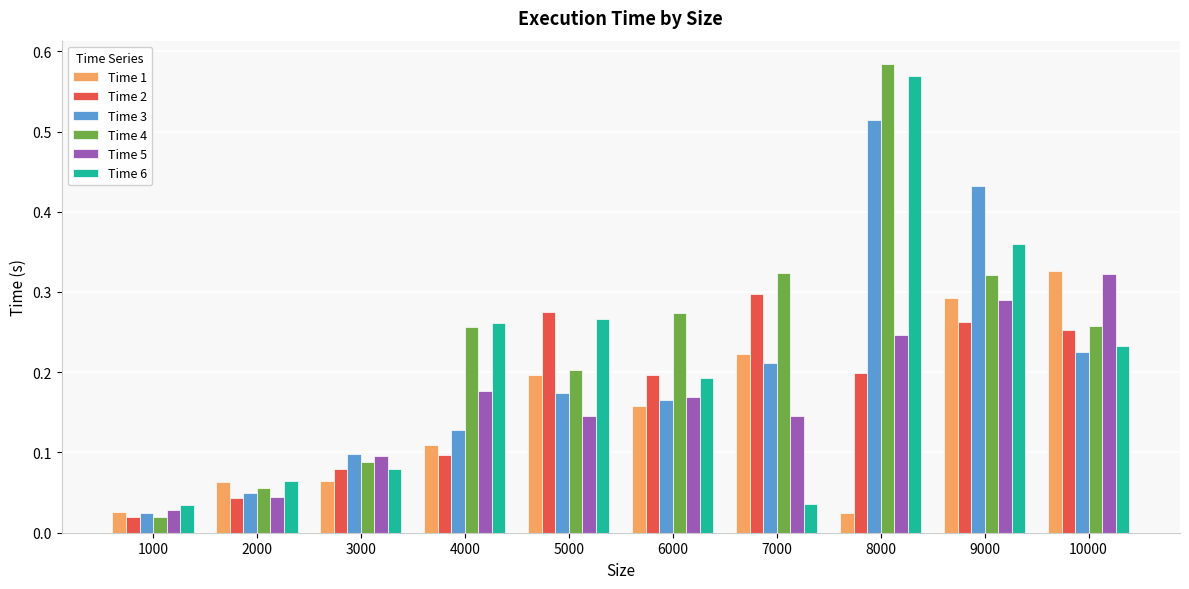

What is the total value across all series at 6000?

1.2